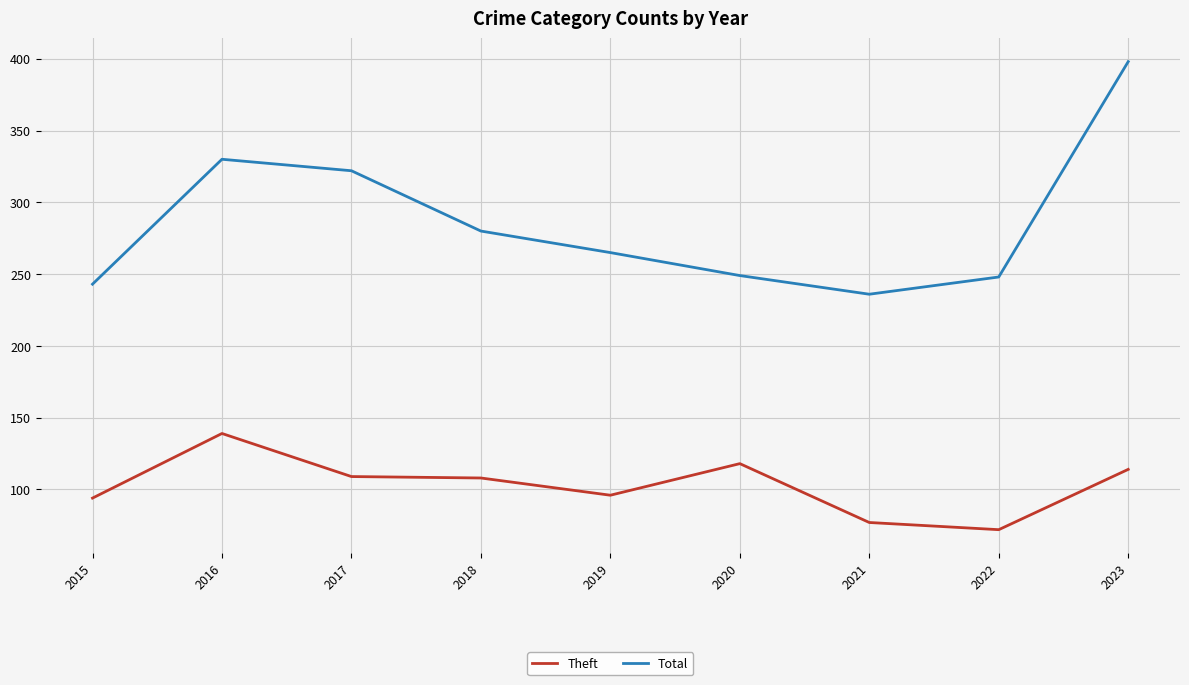

What is the difference between the maximum and minimum values in the Theft series?

67